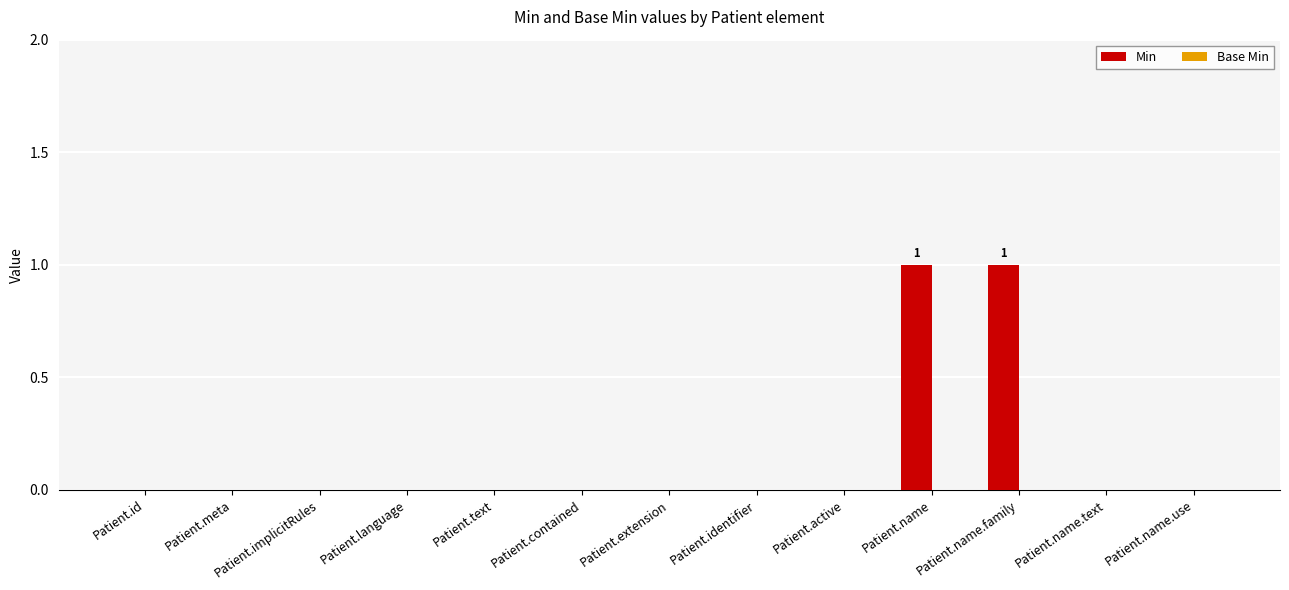

Between Patient.name and Patient.id, which is larger?

Patient.name